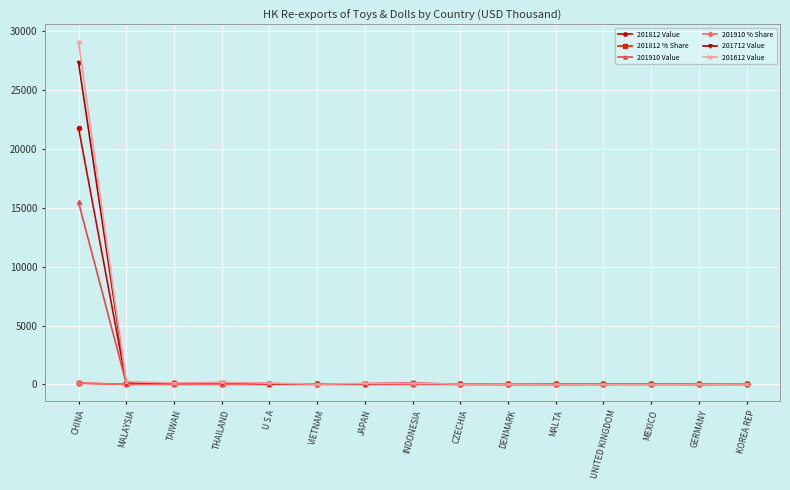

At which category is the sum across all series the highest?

CHINA